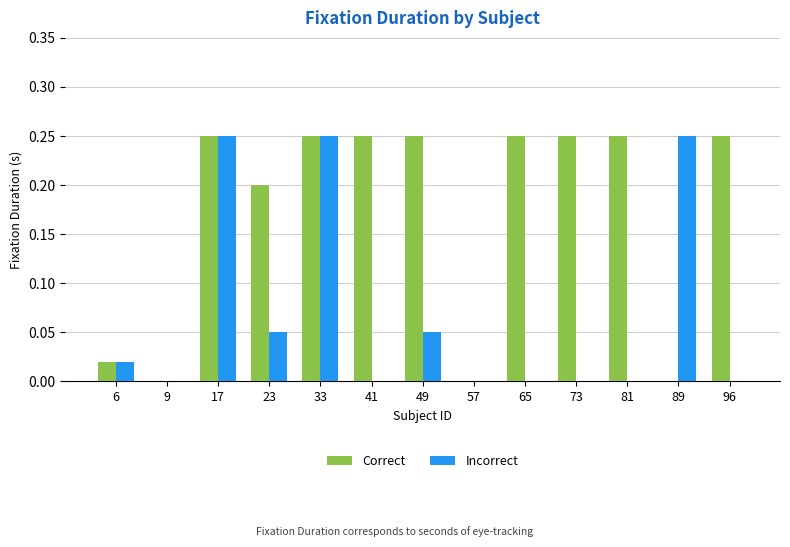

Which series has the largest total across all categories?

Correct